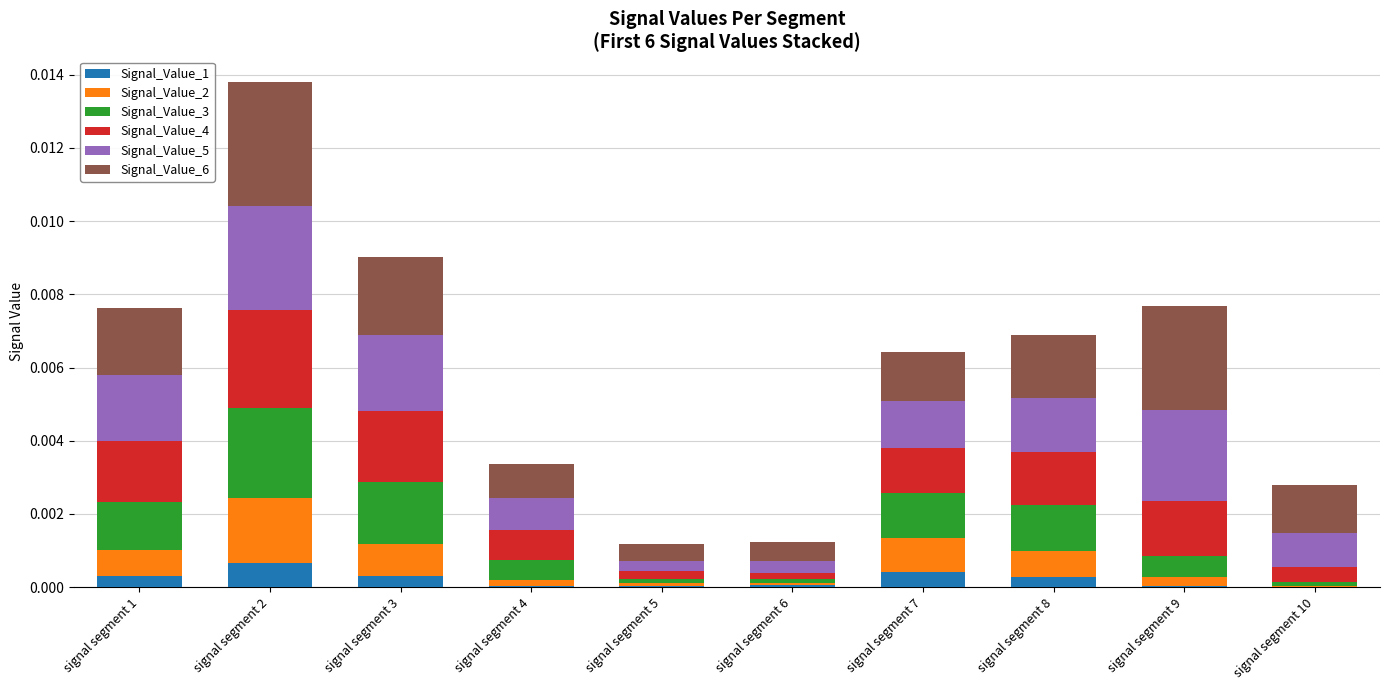

Does the chart contain stacked bars?

Yes